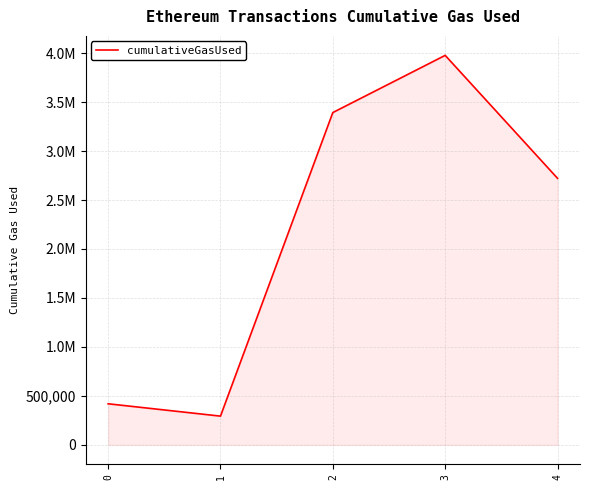

Does the chart display data point markers on the line(s)?

No